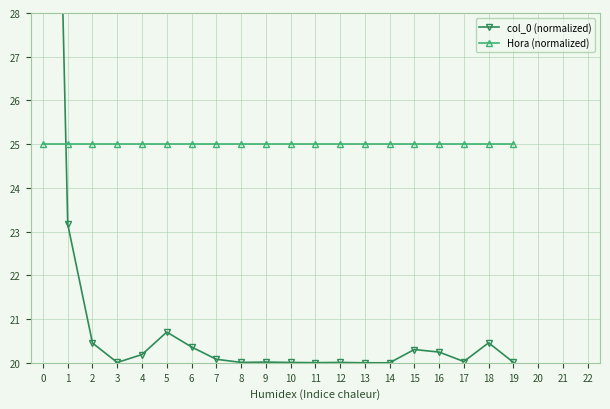

How many categories are shown in the chart?

20